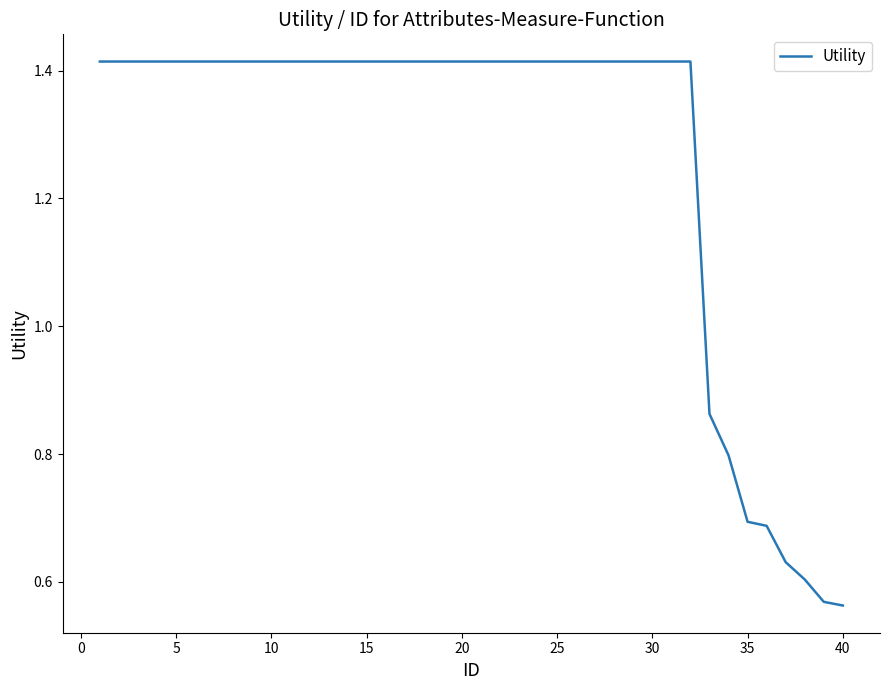

Does the chart display data point markers on the line(s)?

No